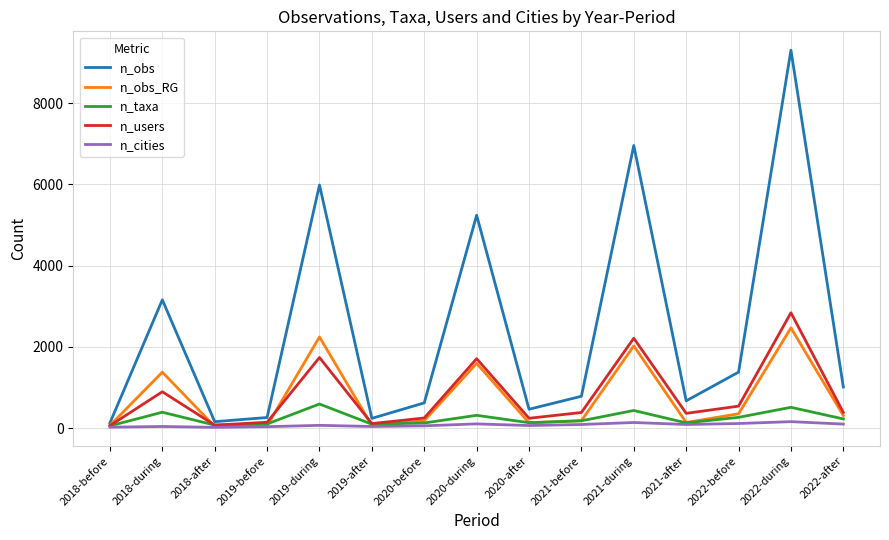

How many values in the n_obs series are below 784?

7